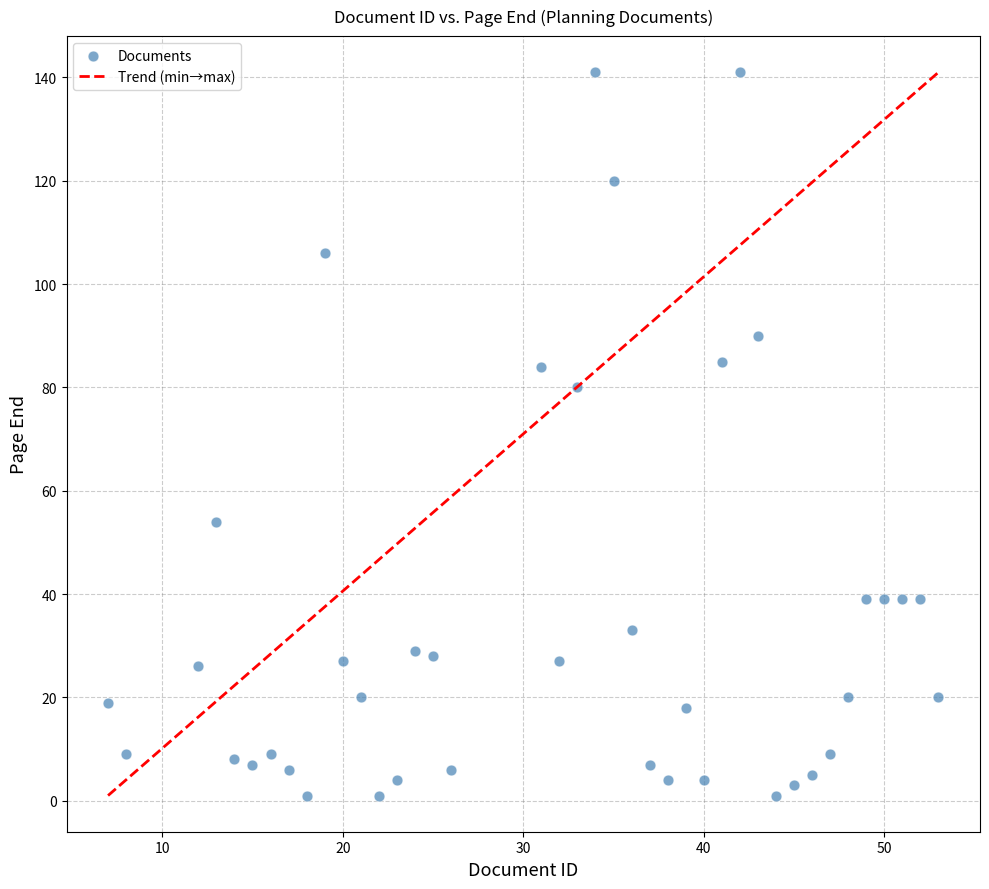

What Y value in the scatter plot is closest to 71?

80